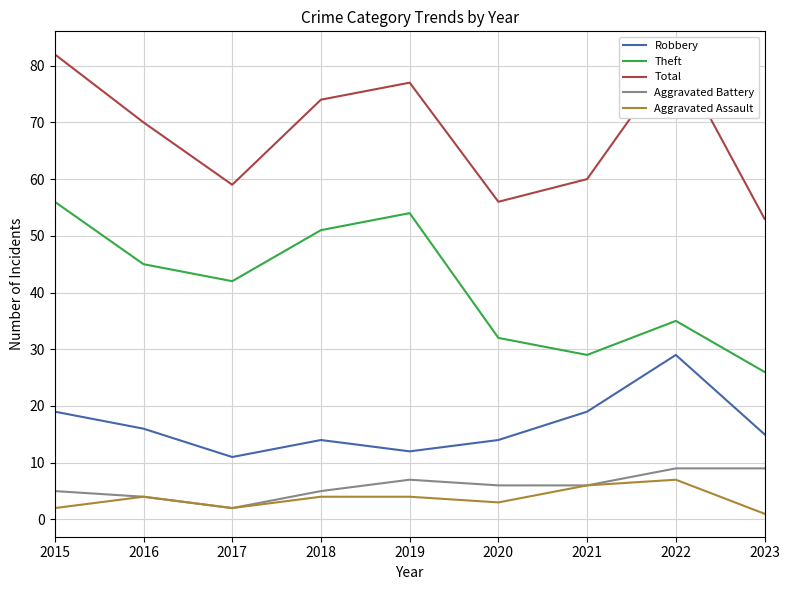

True or false: Total and Robbery cross at least once.

False